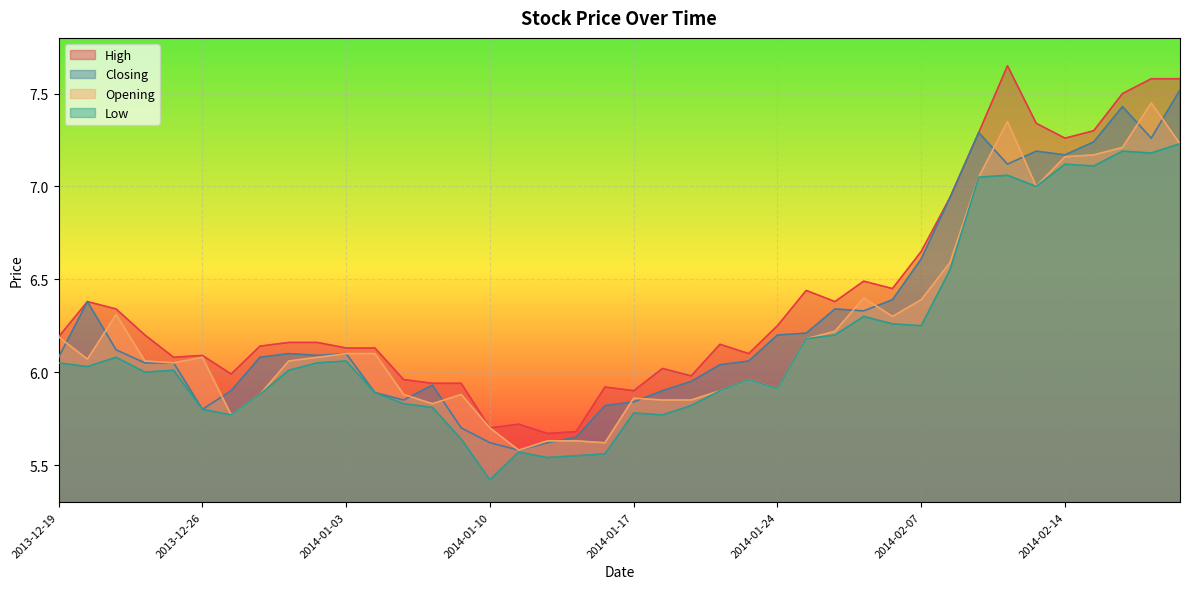

At which label does Closing first exceed 6?

2013-12-19